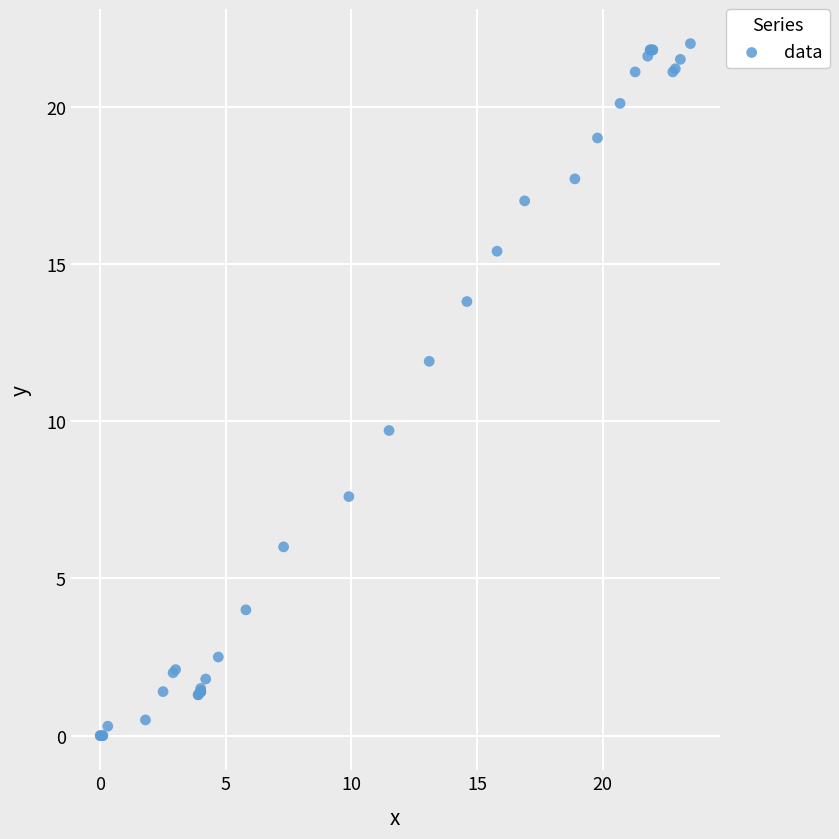

What Y value in the scatter plot is closest to 11?

11.9